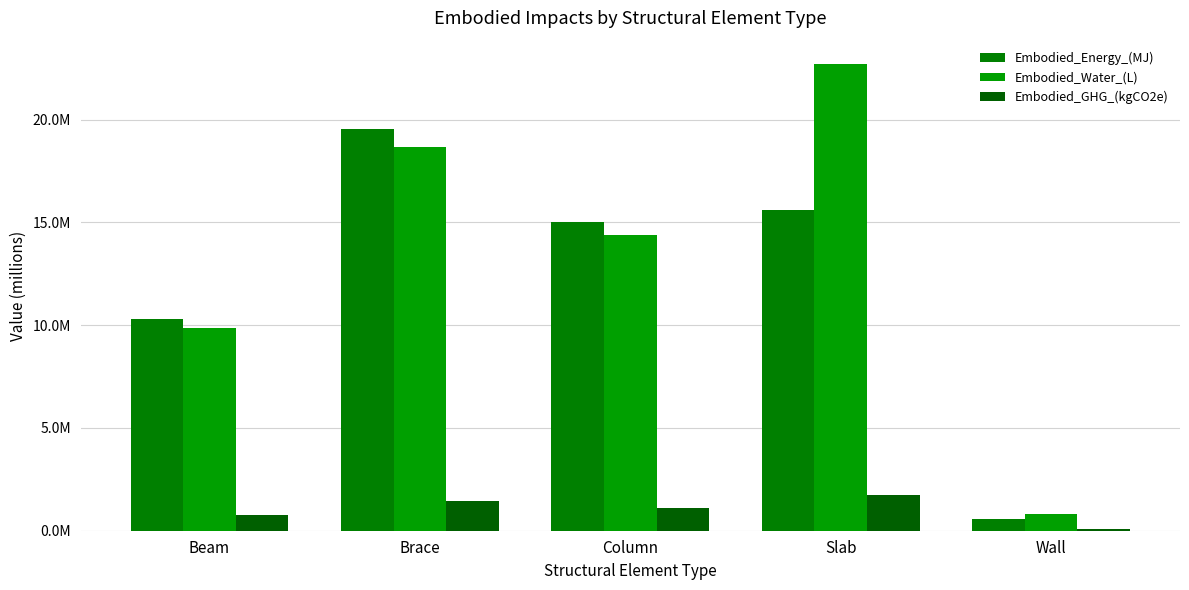

What is the difference between the Embodied_Energy_(MJ) values at Slab and Beam?

5291020.6